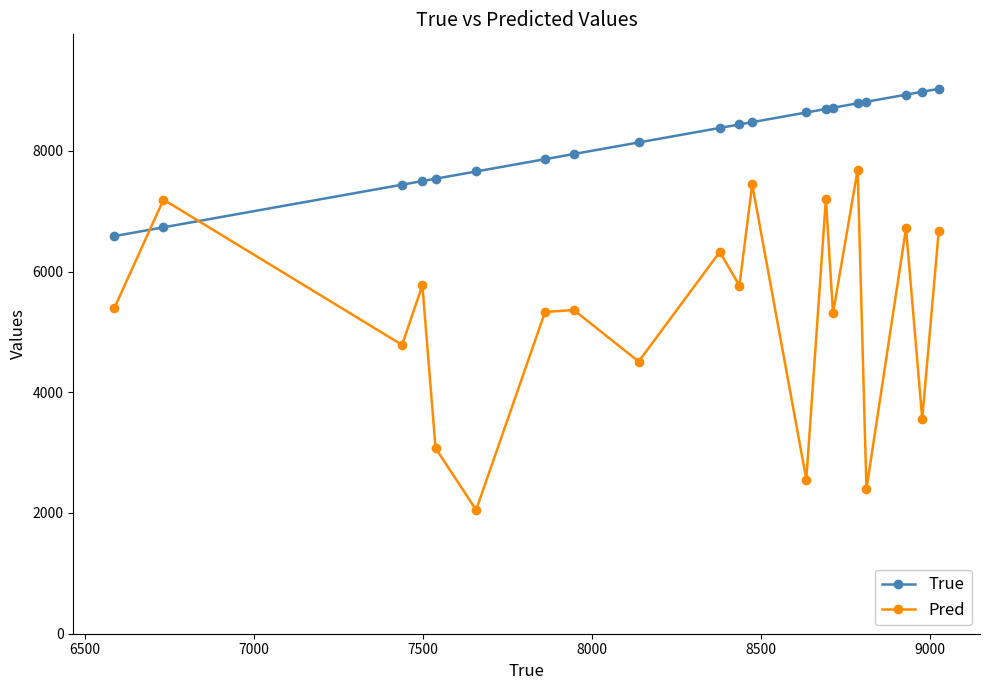

What is the sum of all Pred values?

105108.2